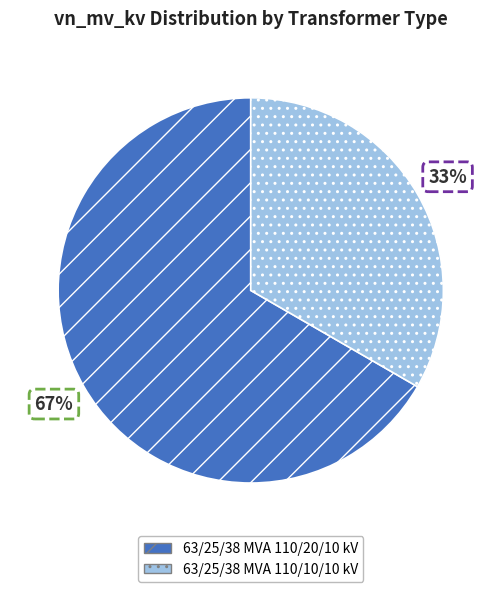

Which slice is the smallest?

63/25/38 MVA 110/10/10 kV